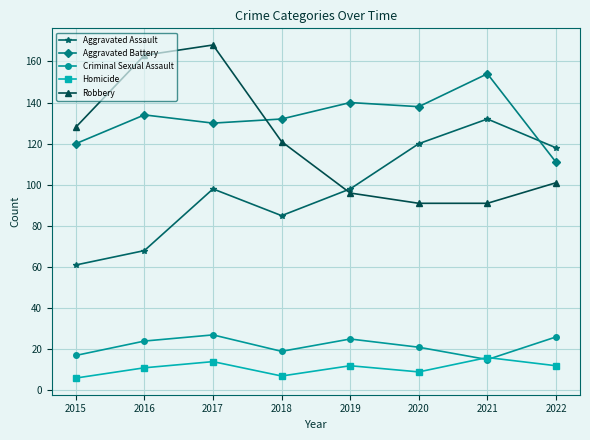

What is the smallest value displayed?

6